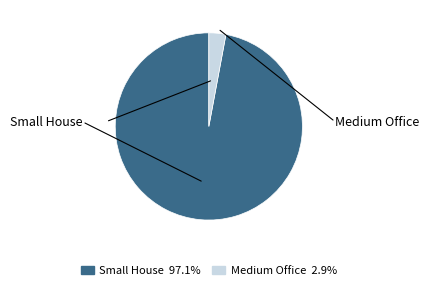

To the nearest percent, what portion does Small House represent?

97%